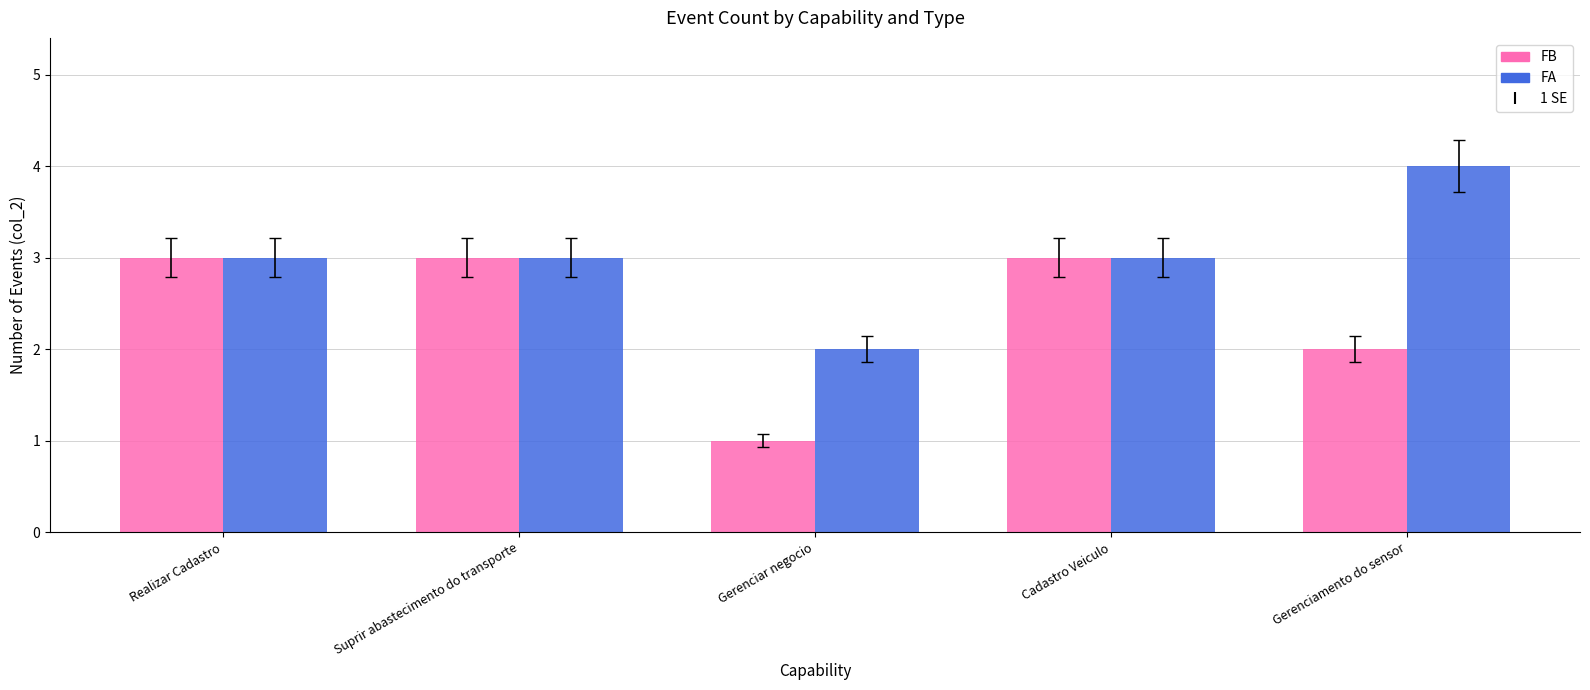

What is the total value across all series at Cadastro Veiculo?

6